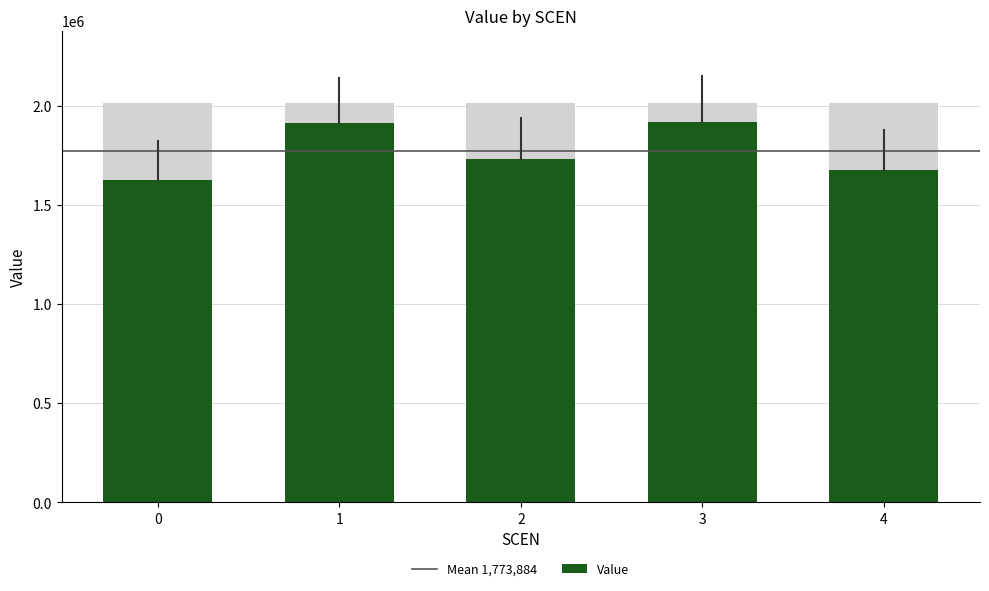

At which label is the value closest to 1773343?

2